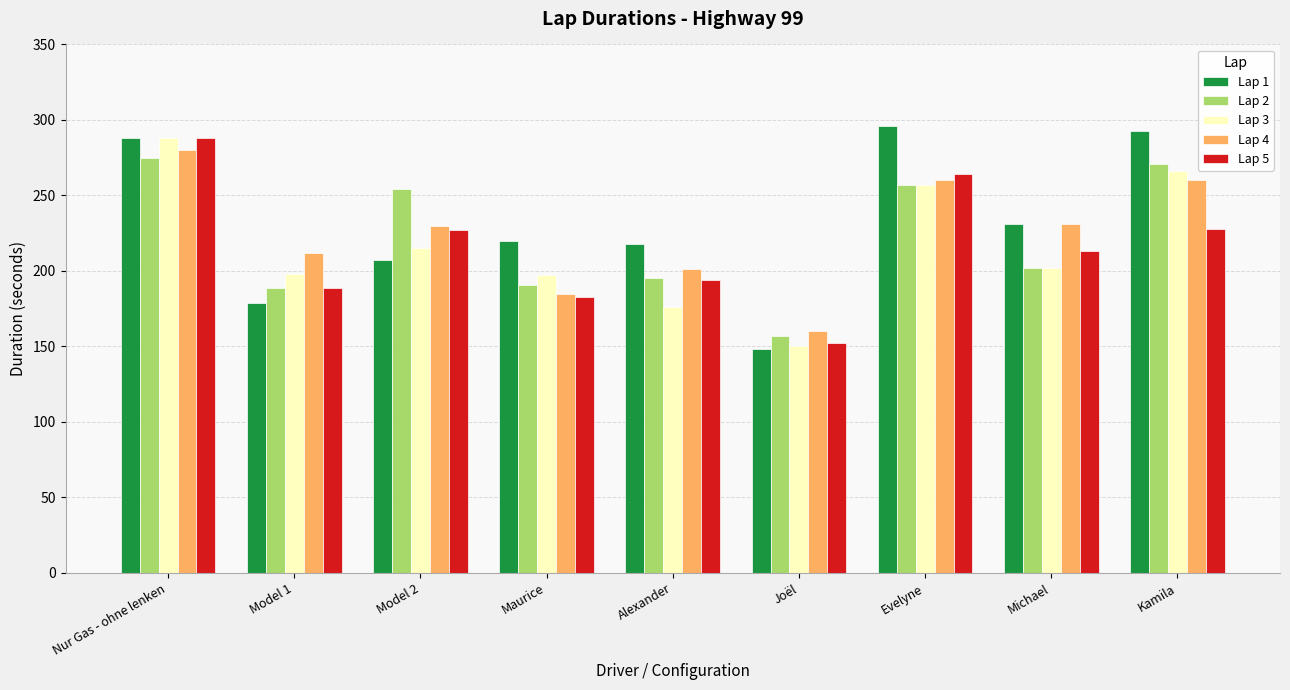

What is the label of the 7th bar from the right?

Model 2